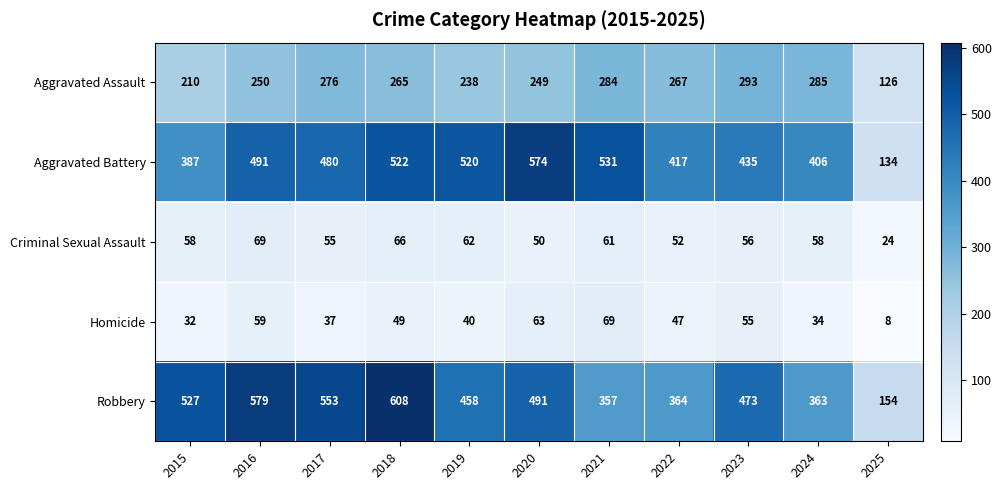

At which label does Criminal Sexual Assault reach its peak?

2016